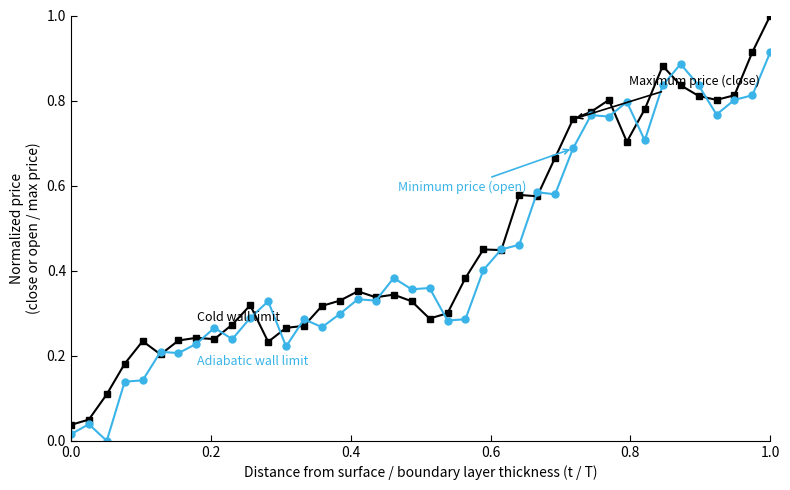

What is the greatest value displayed?

1.0